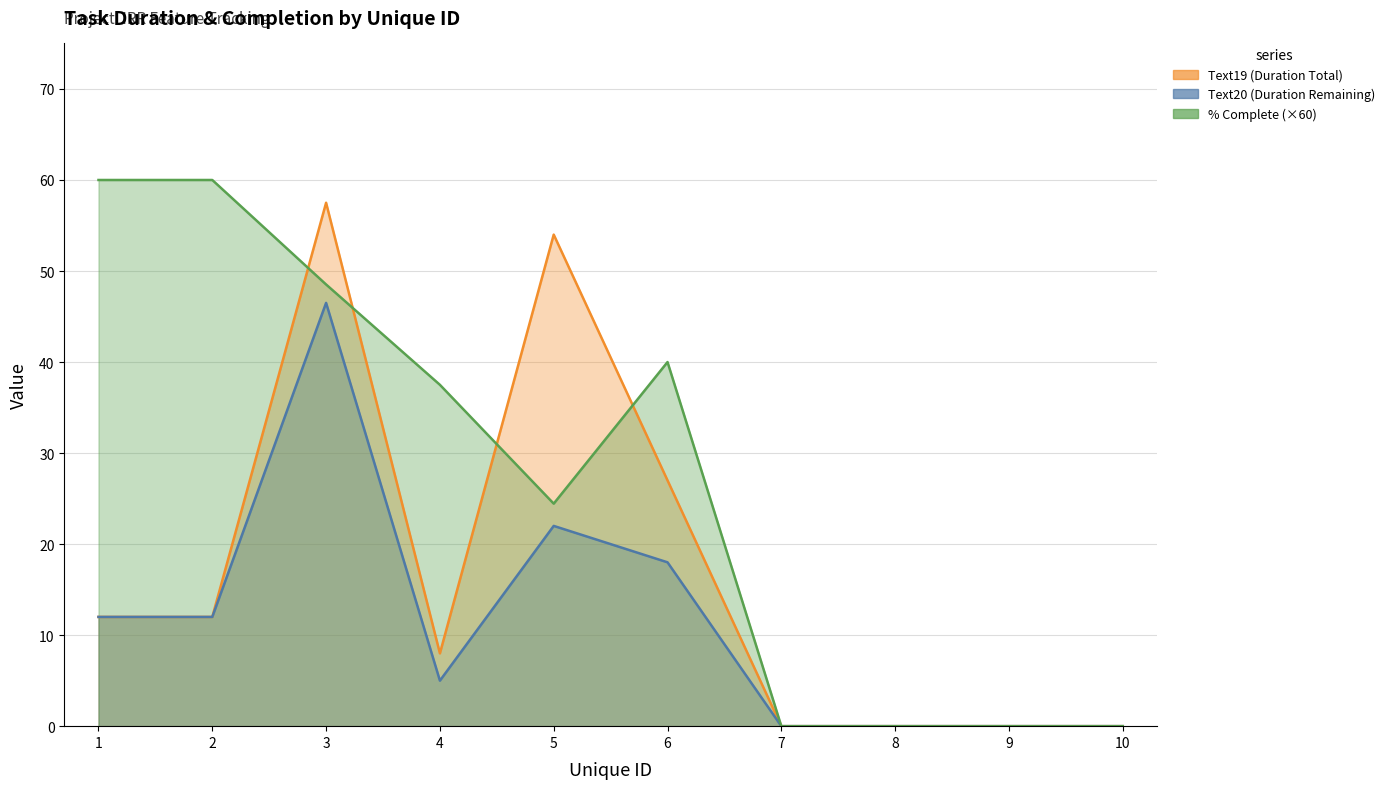

True or false: Text20 and Text19 intersect in this chart.

False